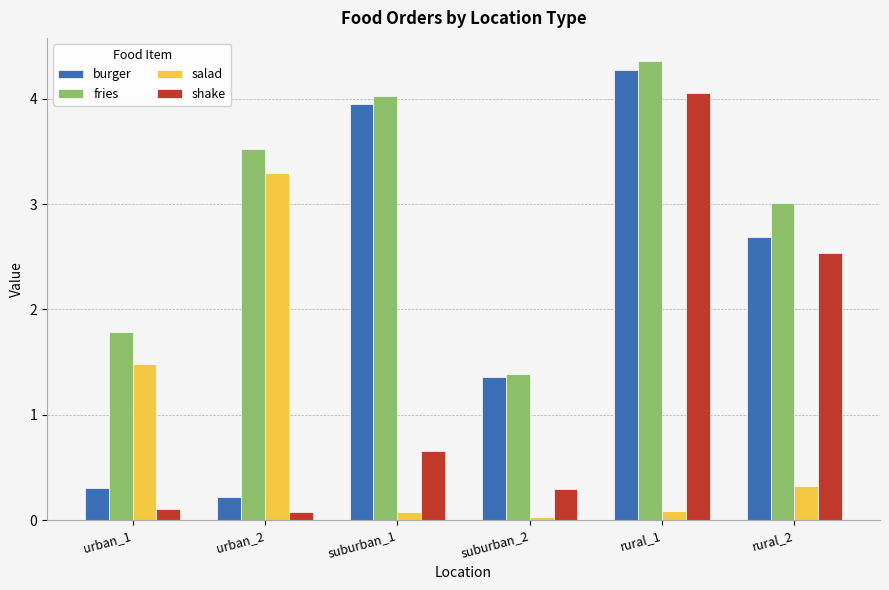

What is the difference between the second highest and second lowest values in the burger series?

3.6